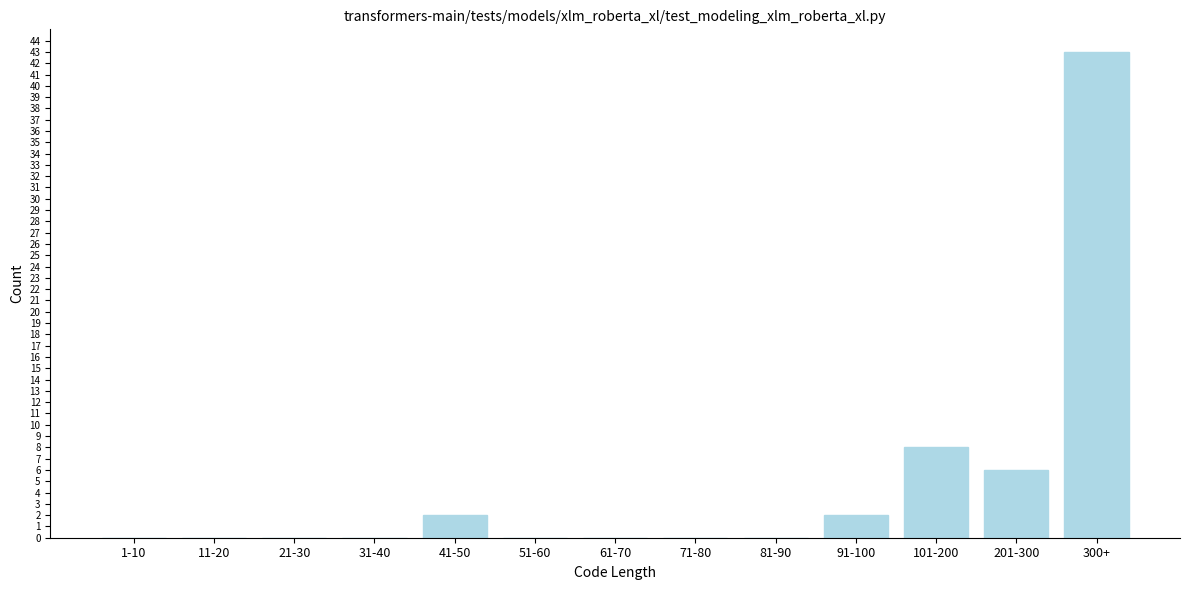

Reading left to right, extract all data points from this chart.

1-10=0	11-20=0	21-30=0	31-40=0	41-50=2	51-60=0	61-70=0	71-80=0	81-90=0	91-100=2	101-200=8	201-300=6	300+=43